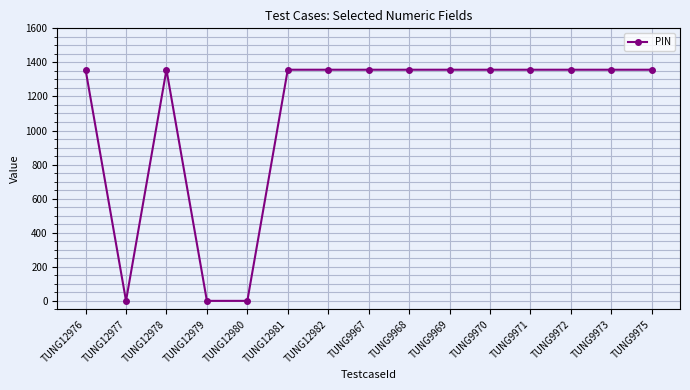

Is it true that the value at TUNG12979 is -861?

False